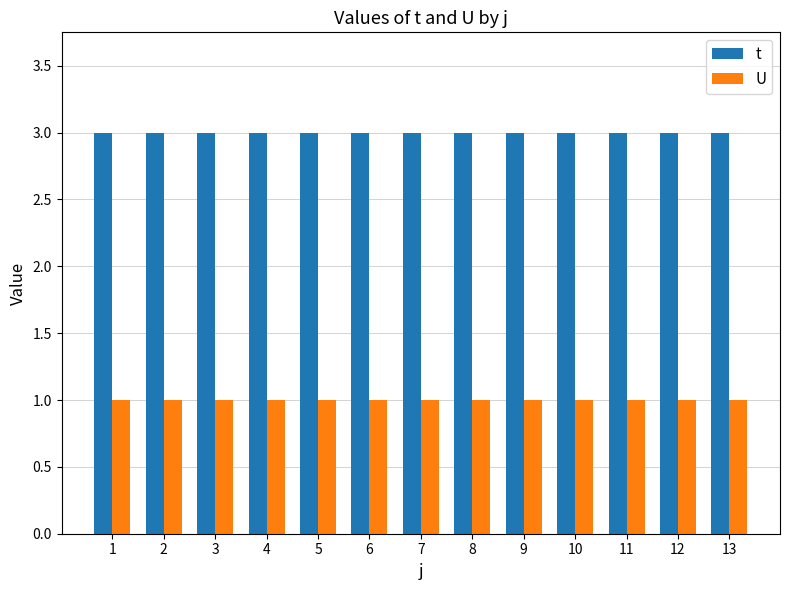

Reading right to left, list all the values displayed in this chart.

t: 3	3	3	3	3	3	3	3	3	3	3	3	3
U: 1	1	1	1	1	1	1	1	1	1	1	1	1